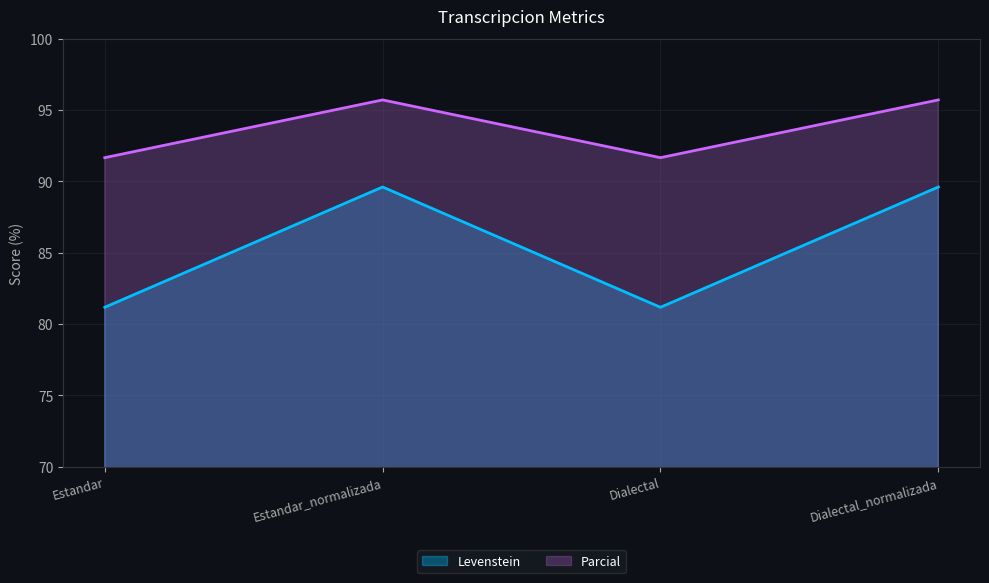

Rank the categories by Parcial value from highest to lowest.

Estandar_normalizada, Dialectal_normalizada, Estandar, Dialectal